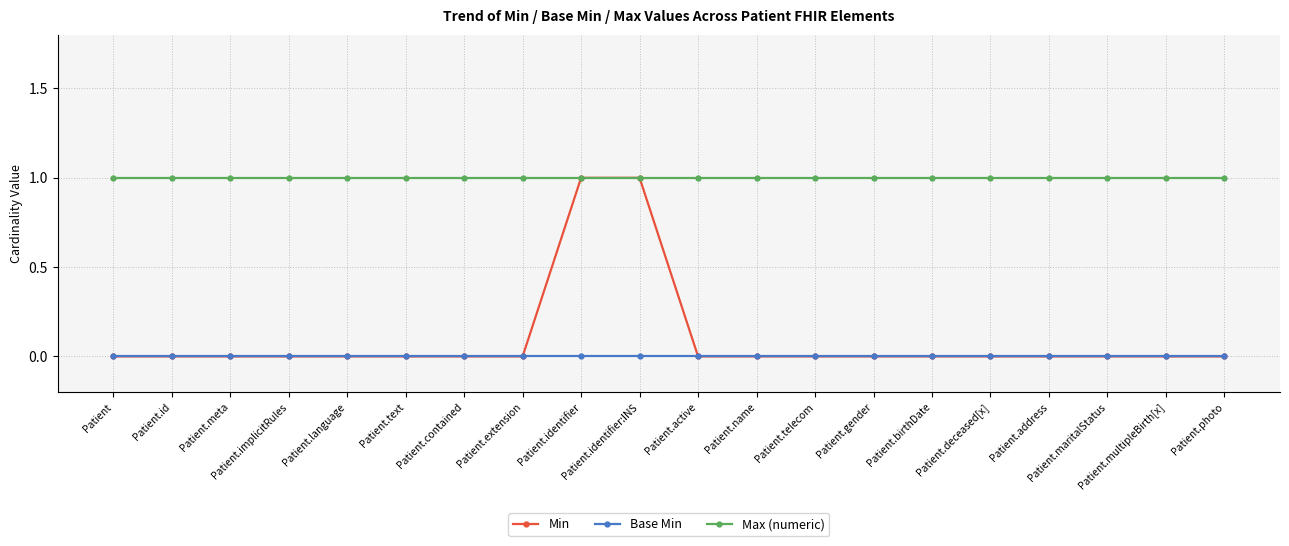

What is the value of the Min point at the 10th from the left?

1